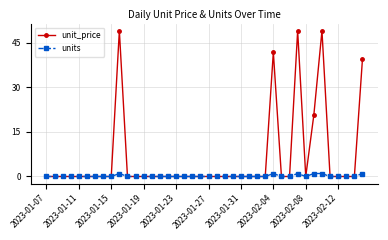

True or false: units has more than 0 interior local peaks.

True